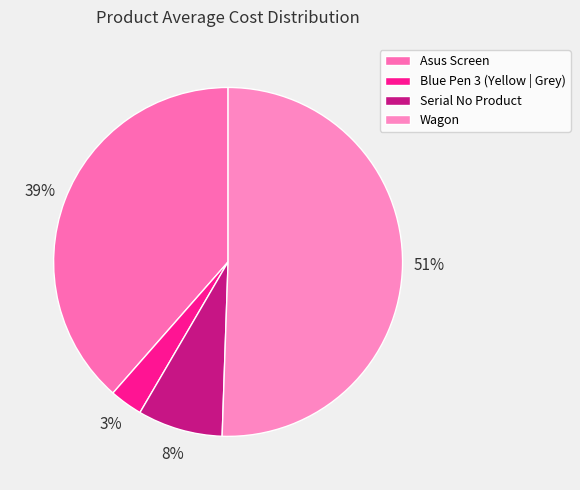

To the nearest percent, what is the combined percentage of Wagon and Serial No Product?

58%